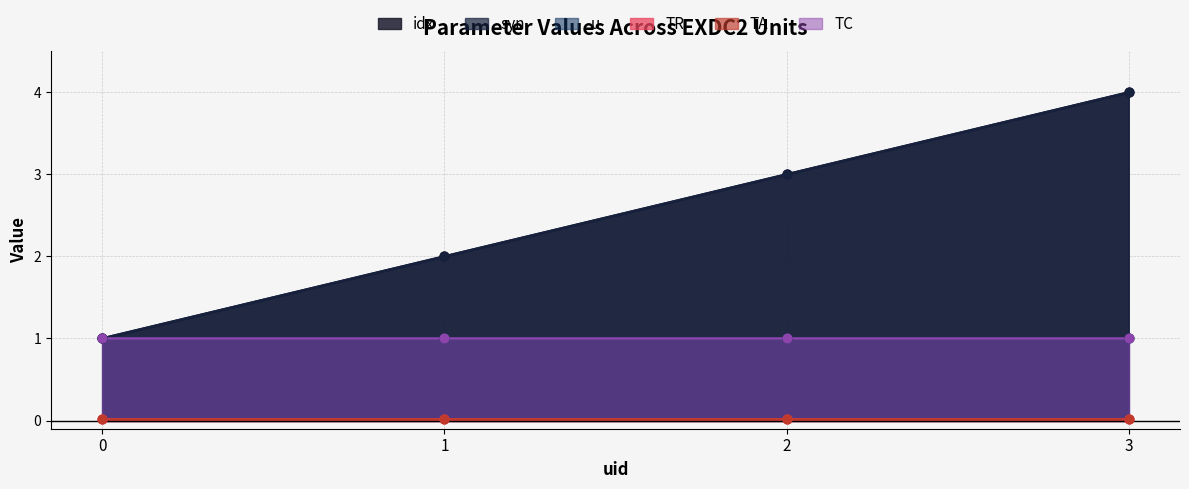

What is the total value across all series at 2?

8.0